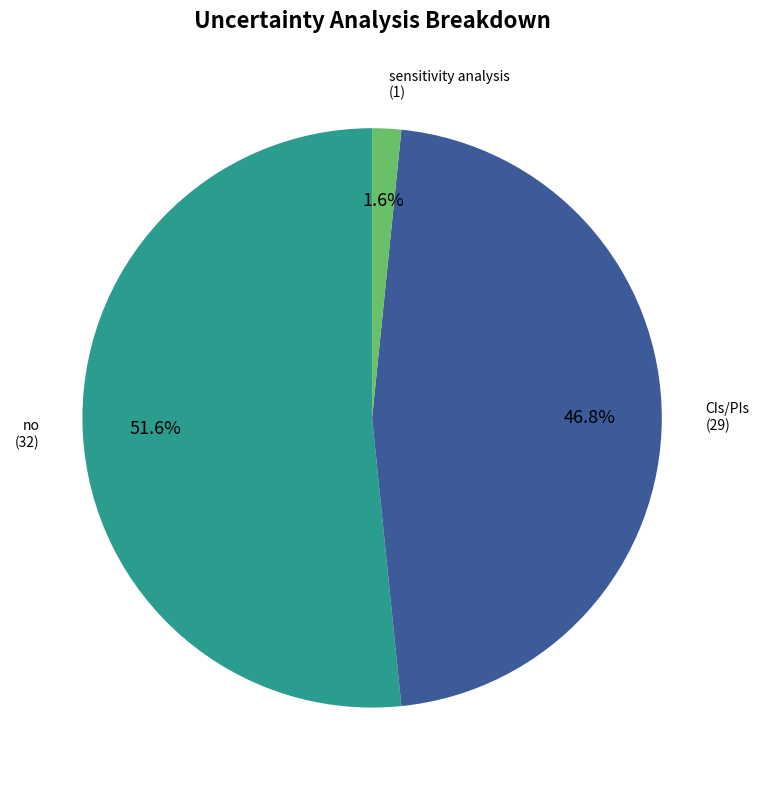

To the nearest percent, what is the combined percentage of no and sensitivity analysis?

53%